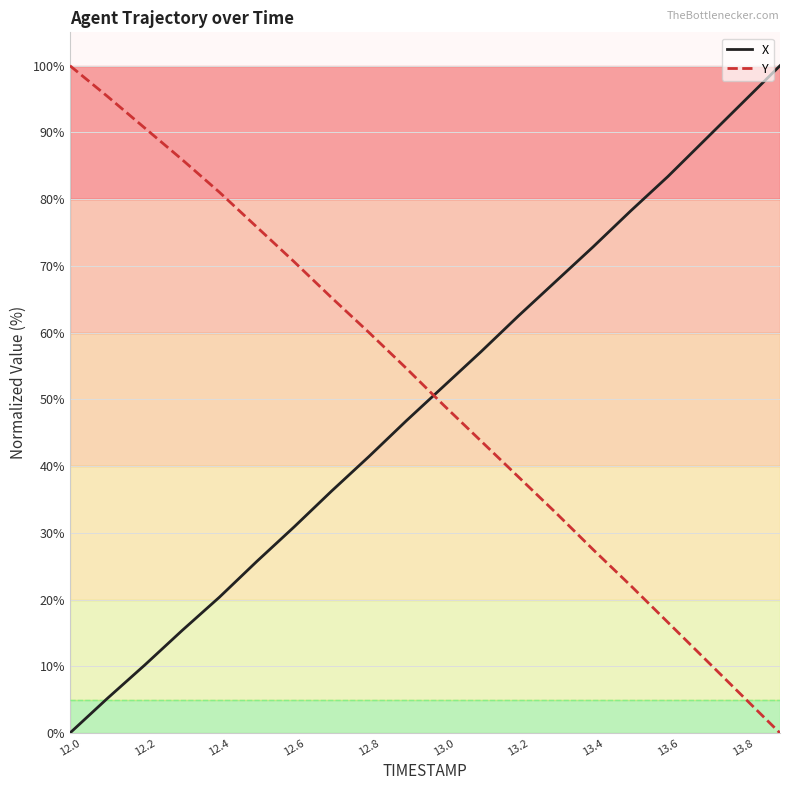

What is the highest value of the X series?

100.0